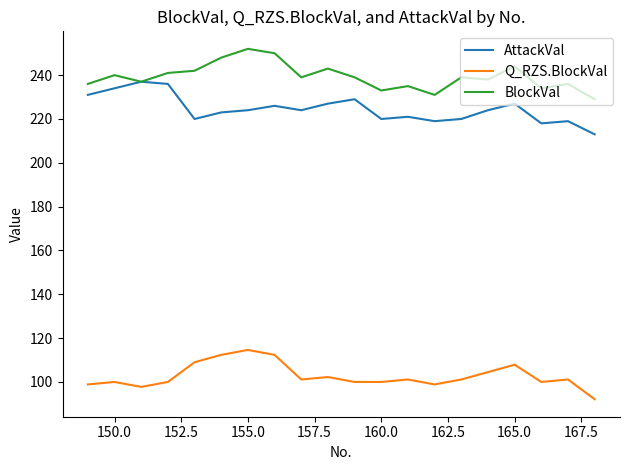

True or false: AttackVal and Q_RZS.BlockVal cross at least once.

False